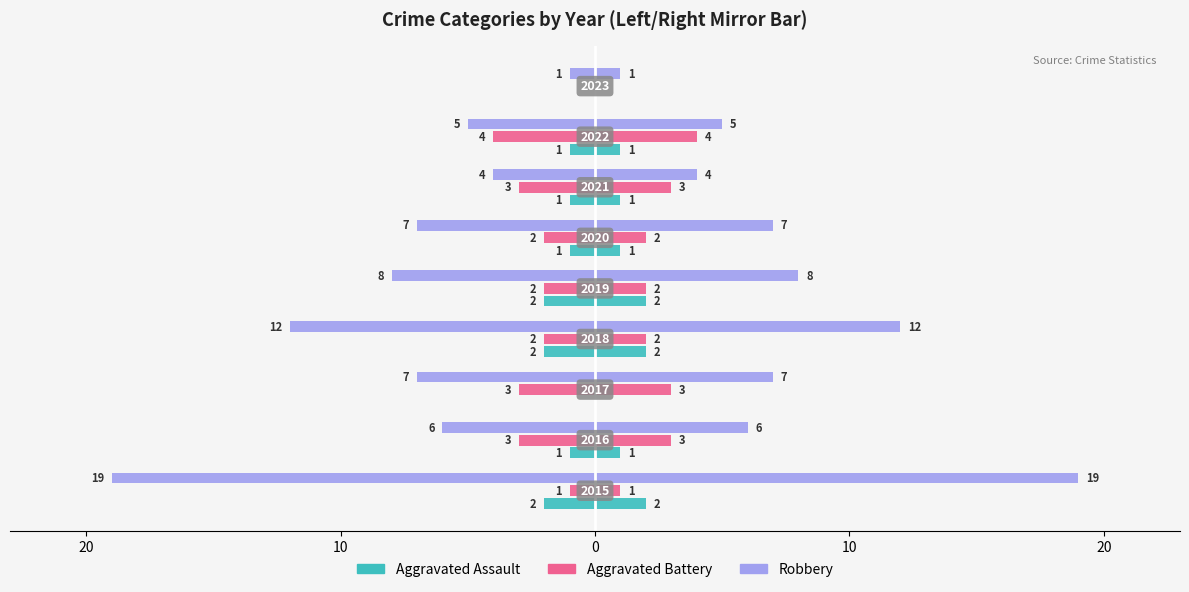

Is it true that Robbery equals -25 at 30?

False